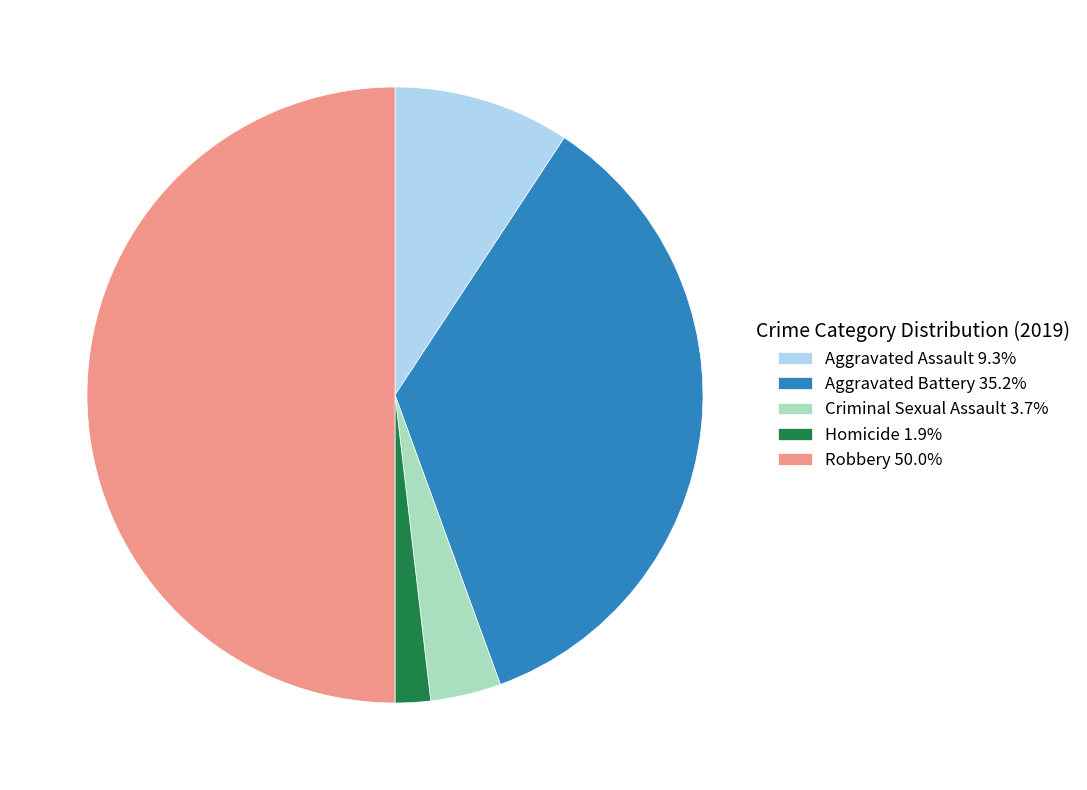

Combined, do Aggravated Battery and Robbery account for over 50%?

Yes